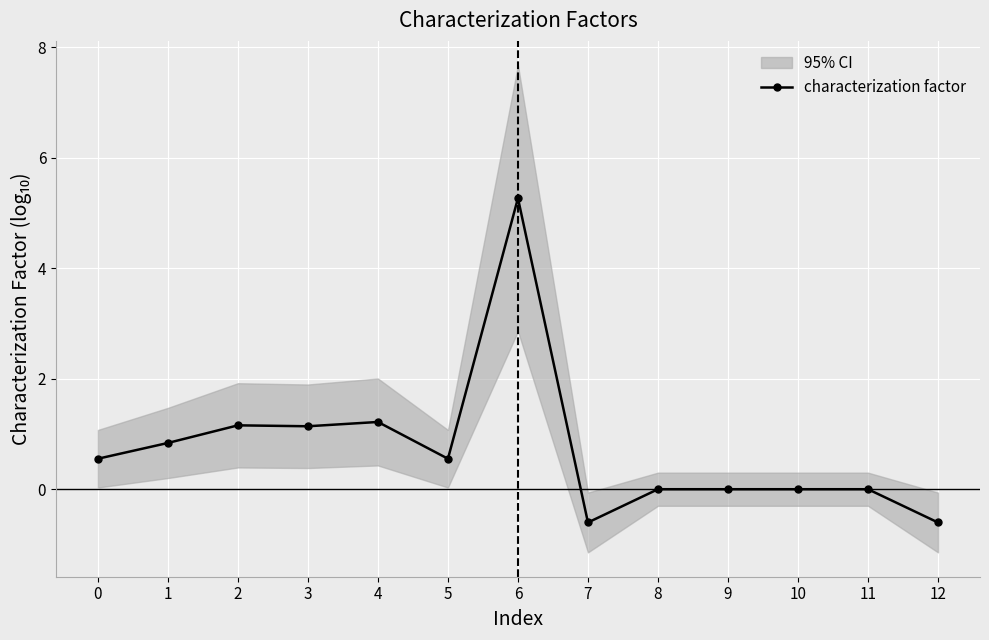

How many negative values are there?

2